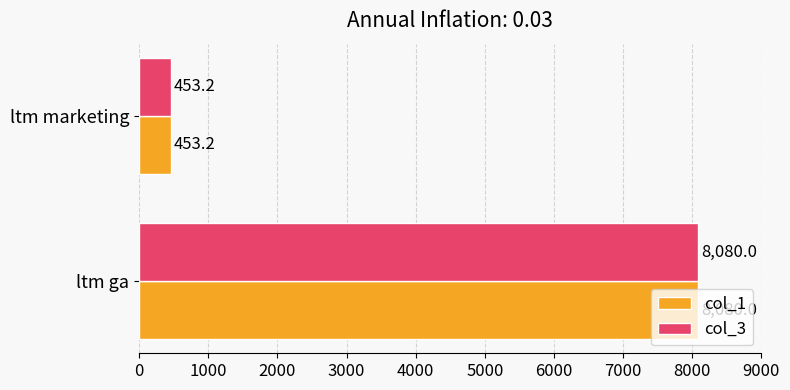

List the labels in order of col_3 value, largest first.

ltm ga, ltm marketing